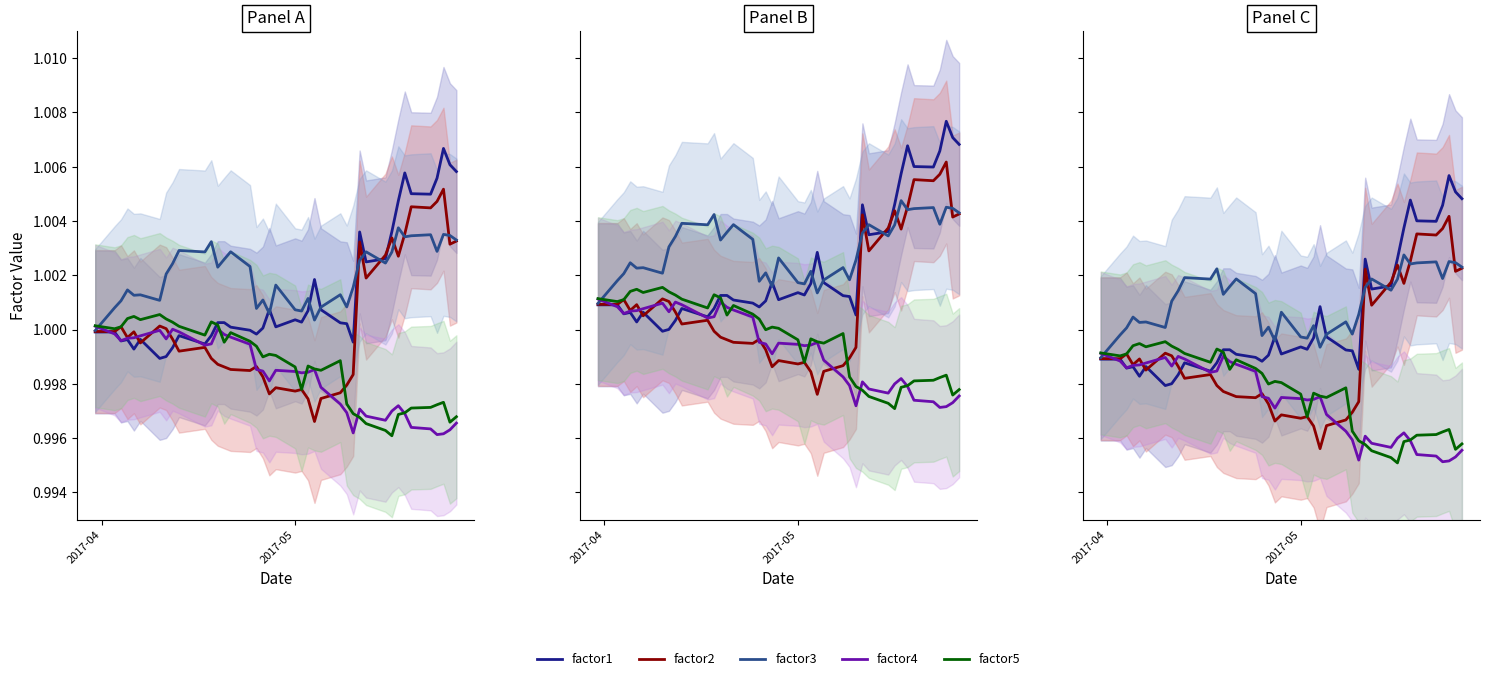

How many lines are shown in the chart?

5